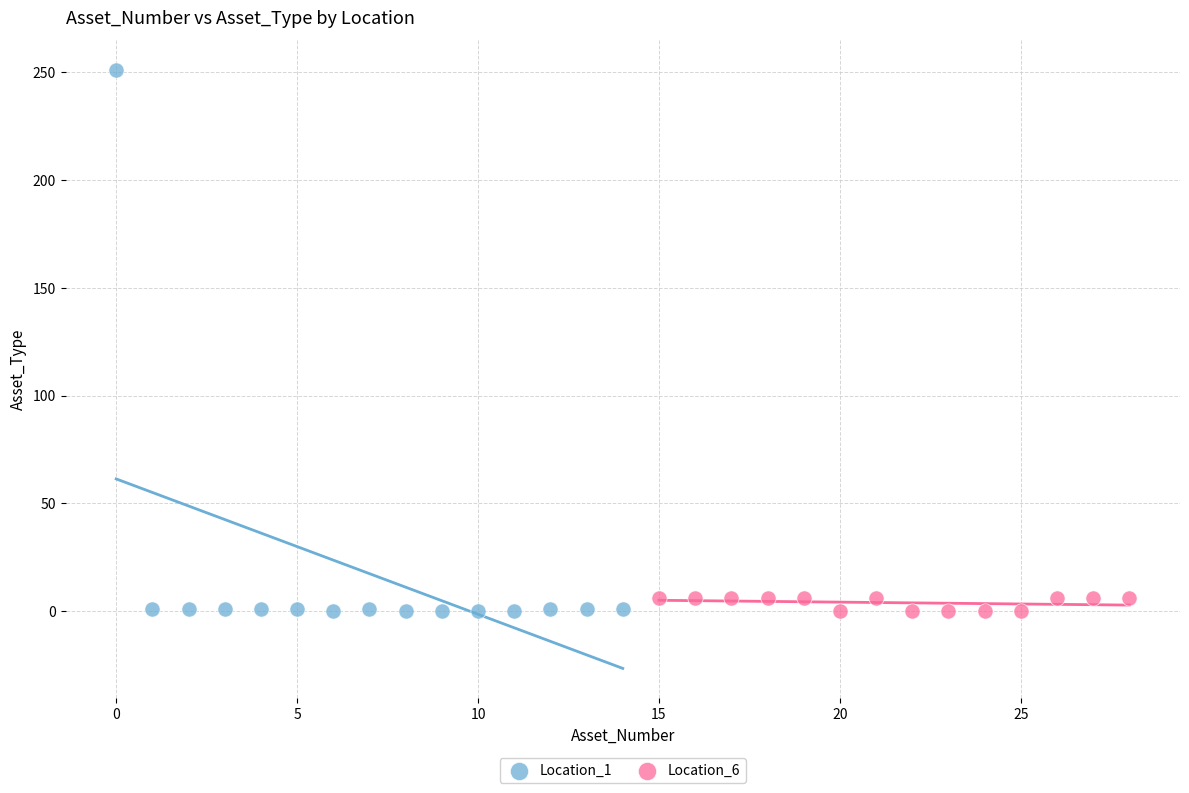

Which series has the widest spread of Y values?

Location_1